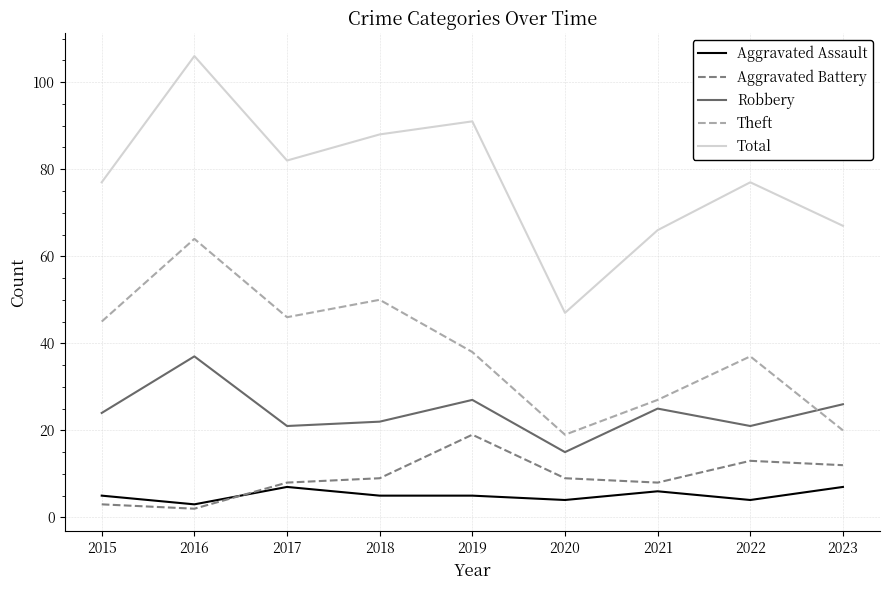

How many series are shown in this chart?

5